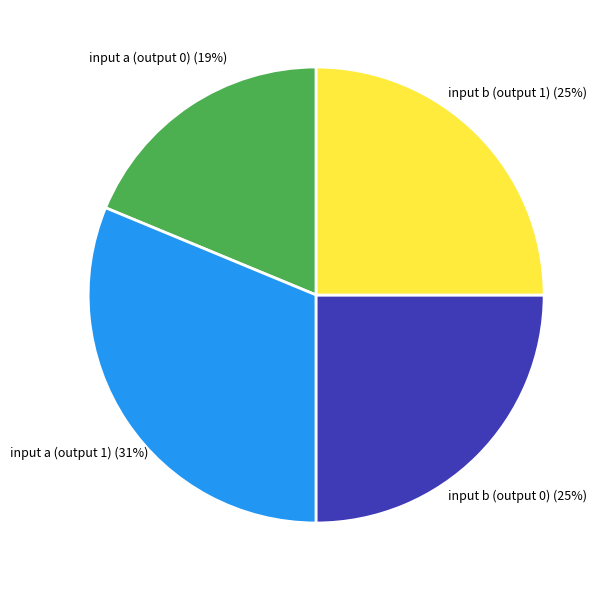

To the nearest percent, what is the average slice percentage?

25%